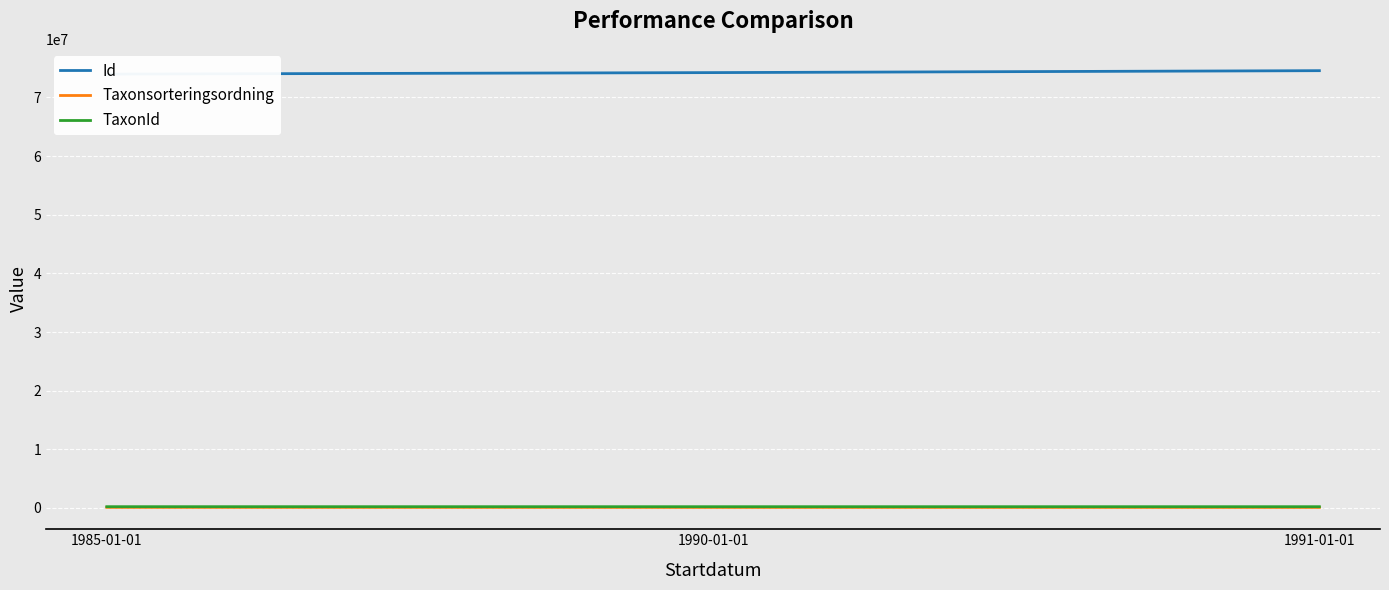

Between 1990-01-01 and 1991-01-01, which series saw the biggest shift?

Id